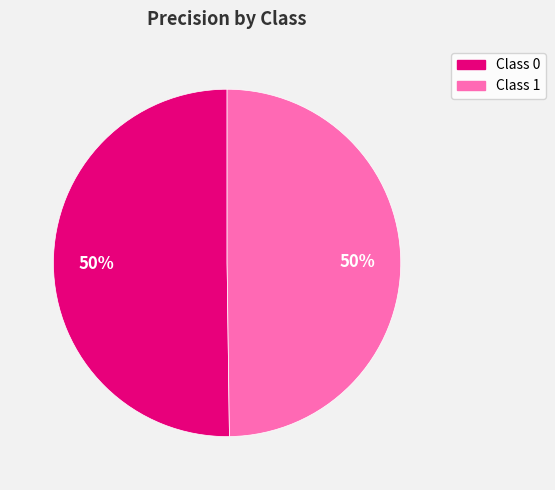

How many segments does this pie chart have?

2